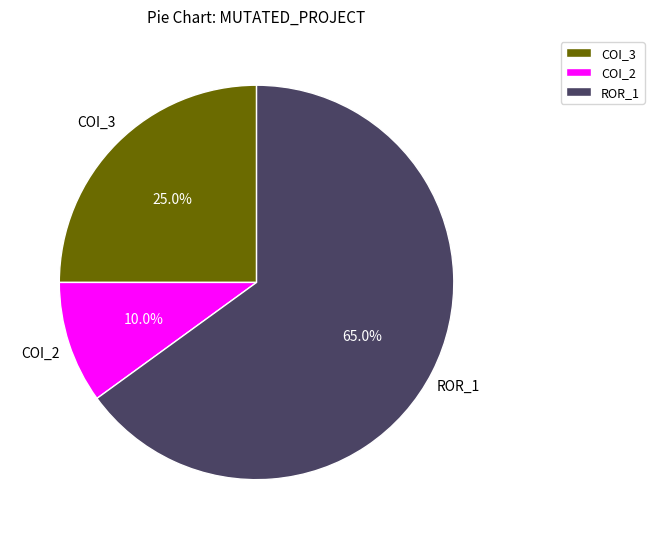

To the nearest percent, what is the difference between the largest and smallest slice percentages?

55%